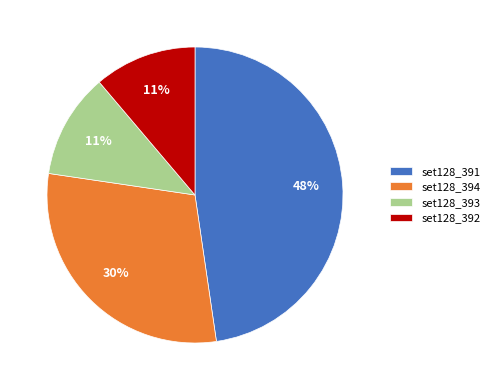

To the nearest percent, what percentage of the pie is set128_391?

48%